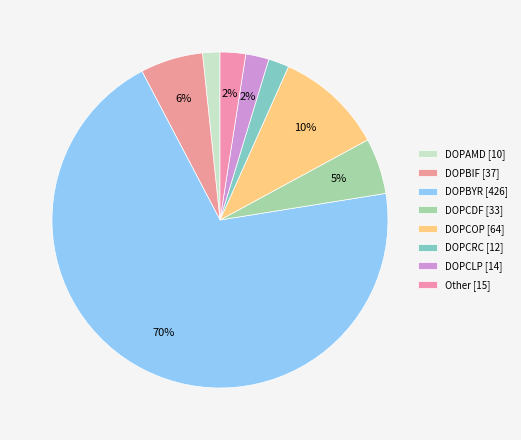

How many segments does this pie chart have?

8